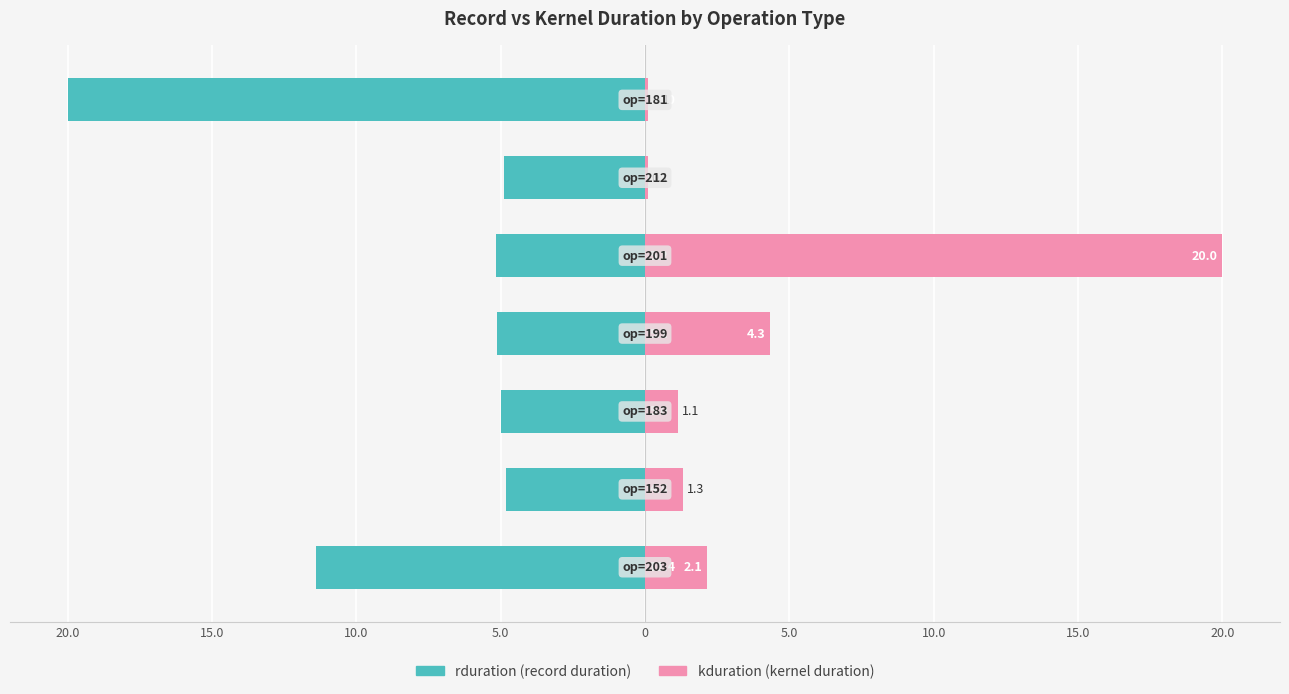

Which has a higher value, 10.0 or 10.0?

10.0